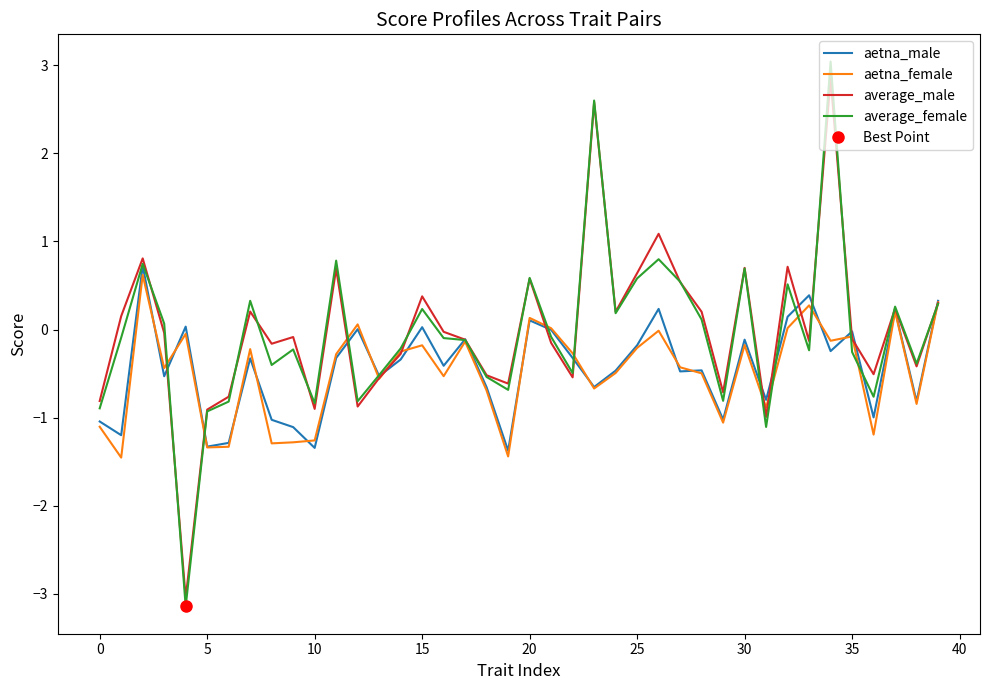

The value of aetna_male at 5 is -1.3. True or false?

True